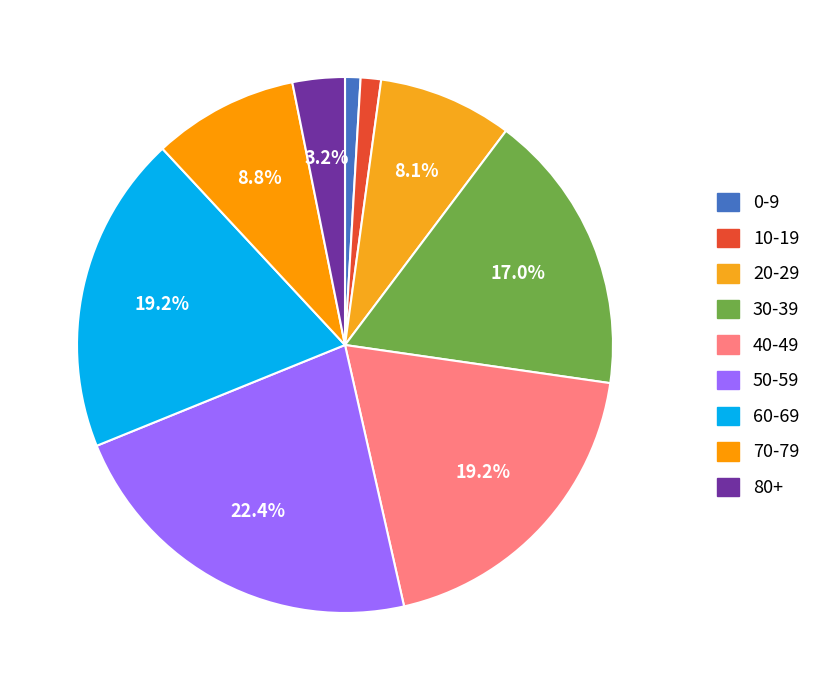

What percentage is the 80+ slice, to the nearest percent?

3%